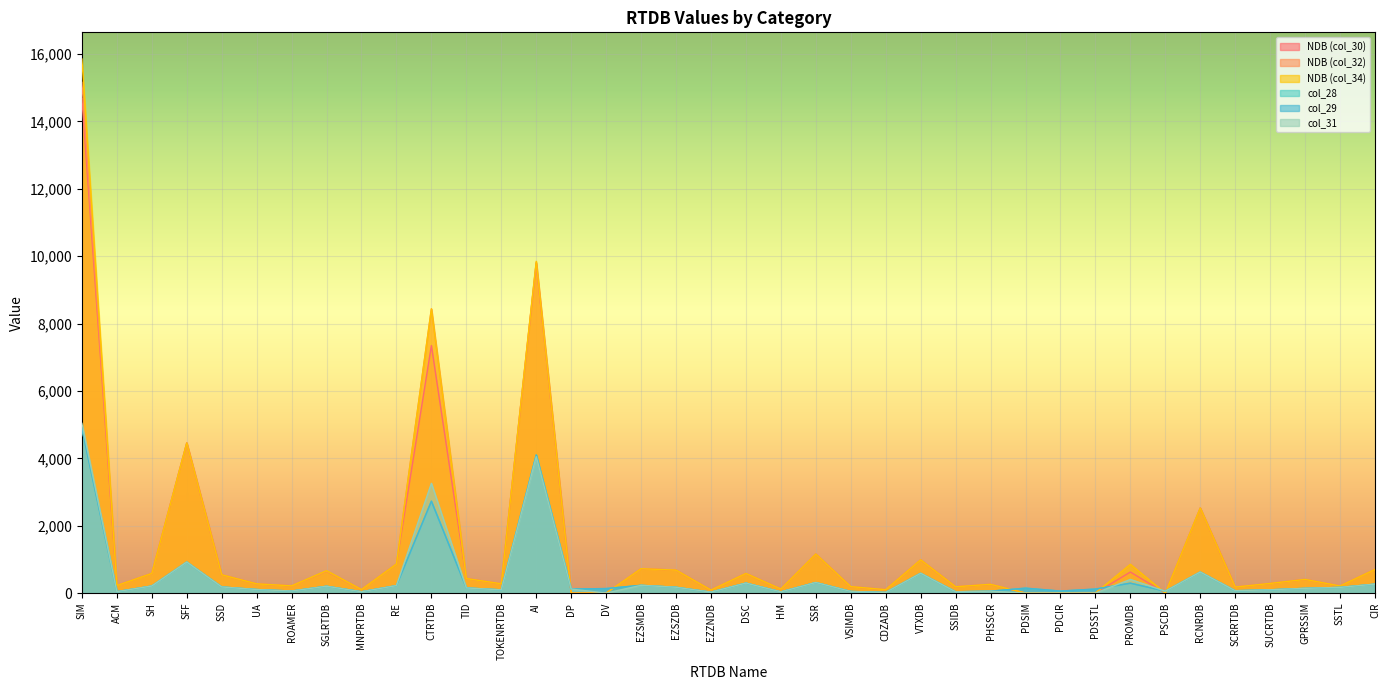

Reading left to right, list all the values displayed in this chart.

NDB (col_30): 14677	224	584	4456	544	275	215	653	105	864	7346	432	277	9793	0	0	724	682	90	583	121	1159	192	102	988	188	261	0	0	0	625	0	2524	179	287	406	211	702
NDB (col_32): 15159	224	584	4456	544	275	215	653	105	864	8435	432	277	9813	0	0	724	682	90	583	121	1159	192	102	988	188	261	0	0	0	853	0	2524	179	287	406	211	702
NDB (col_34): 15849	224	584	4456	544	275	215	665	105	864	8435	432	277	9846	0	0	724	682	90	583	121	1159	192	102	988	188	261	0	0	0	853	0	2524	179	287	406	211	702
col_28: 4879	43	210	921	182	106	61	203	40	222	2728	153	96	4098	120	135	231	173	29	297	36	314	49	20	588	39	57	147	60	120	294	57	625	70	98	141	169	266
col_29: 4879	43	210	921	182	106	61	203	40	222	2728	153	96	4098	120	135	231	173	29	297	36	314	49	20	588	39	57	147	60	120	294	57	625	70	98	141	169	266
col_31: 5037	43	210	921	182	106	61	203	40	222	3258	153	96	4049	120	0	231	173	29	297	36	314	49	20	588	39	57	0	0	0	406	57	625	70	98	141	169	266